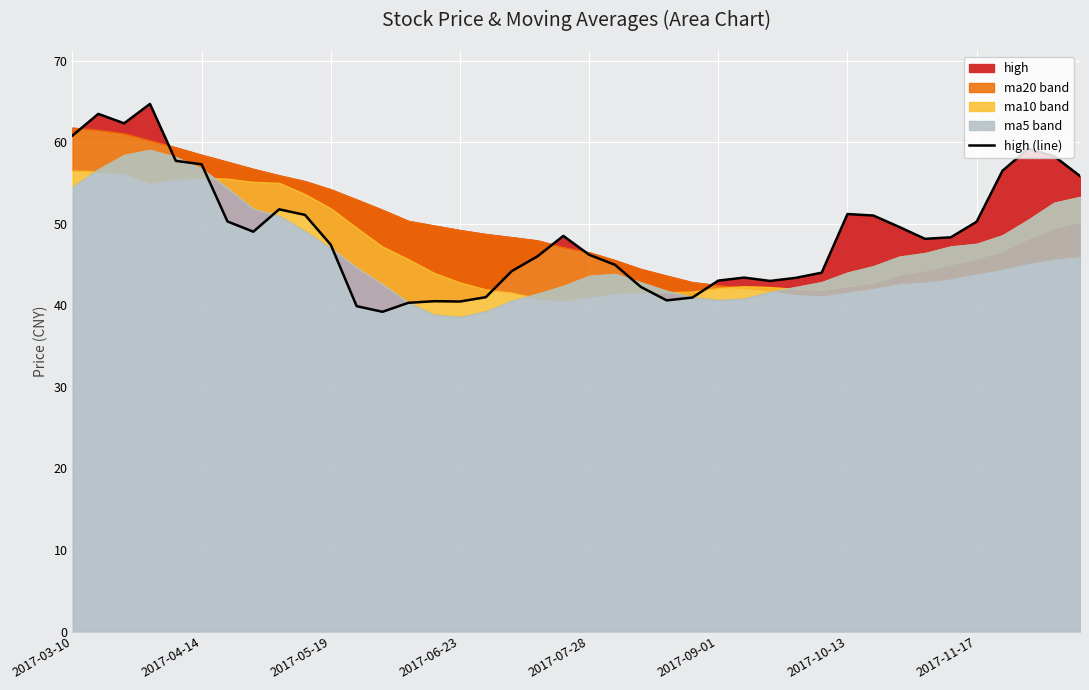

Between 25 and 31, which is larger?

31